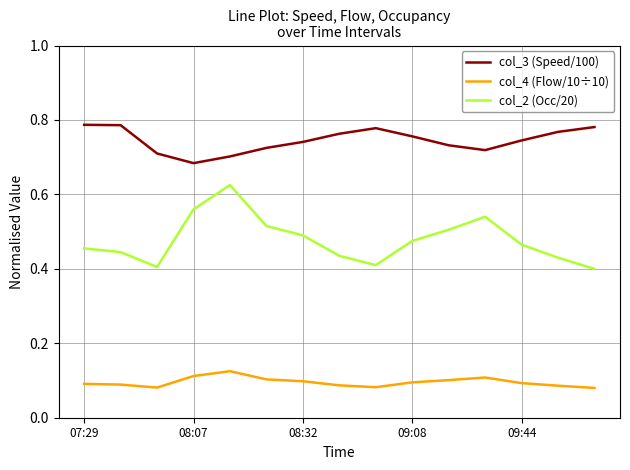

Which series has the largest total across all categories?

col_3 (Speed/100)